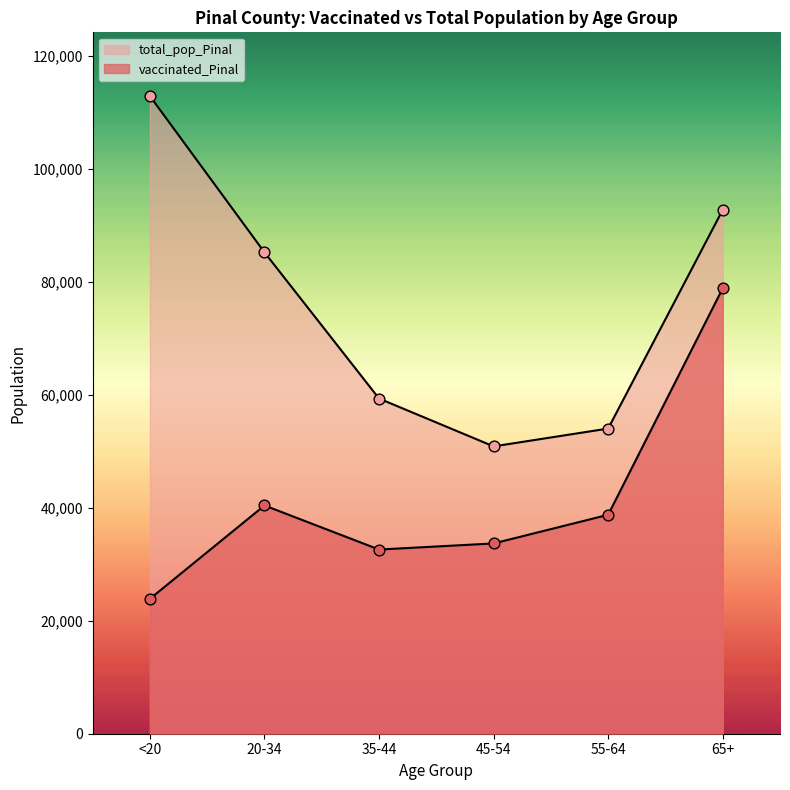

Which series reaches the minimum Y coordinate?

vaccinated_Pinal